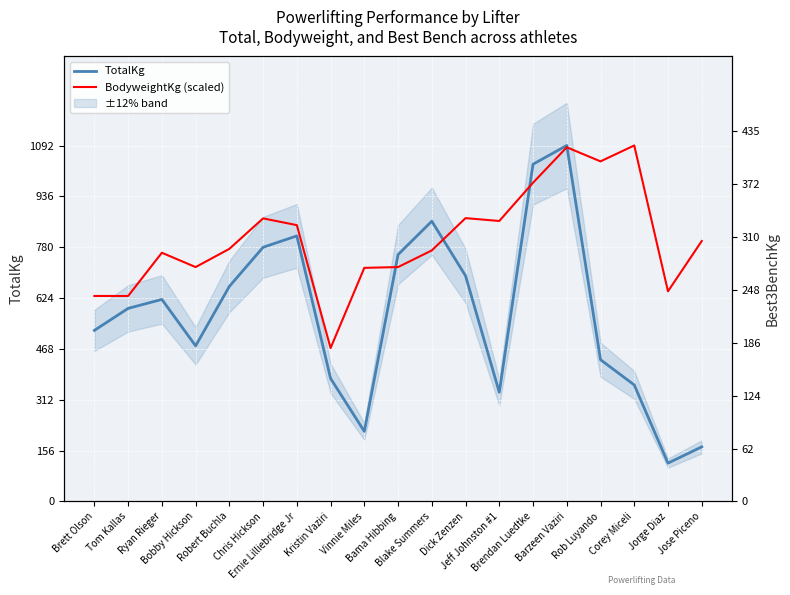

Where does the TotalKg series first go above 592?

Tom Kallas